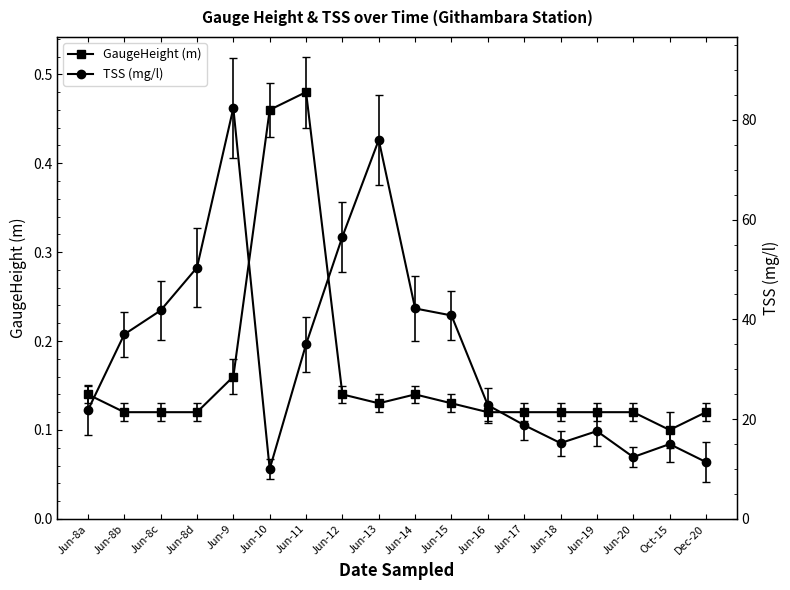

What is the label of the 18th point from the left?

Dec-20